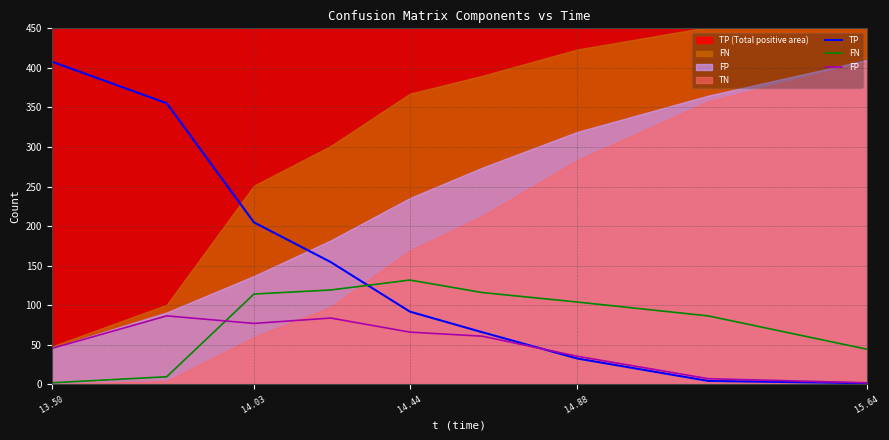

What is the difference between the maximum and second lowest values in the FN series?

122.2